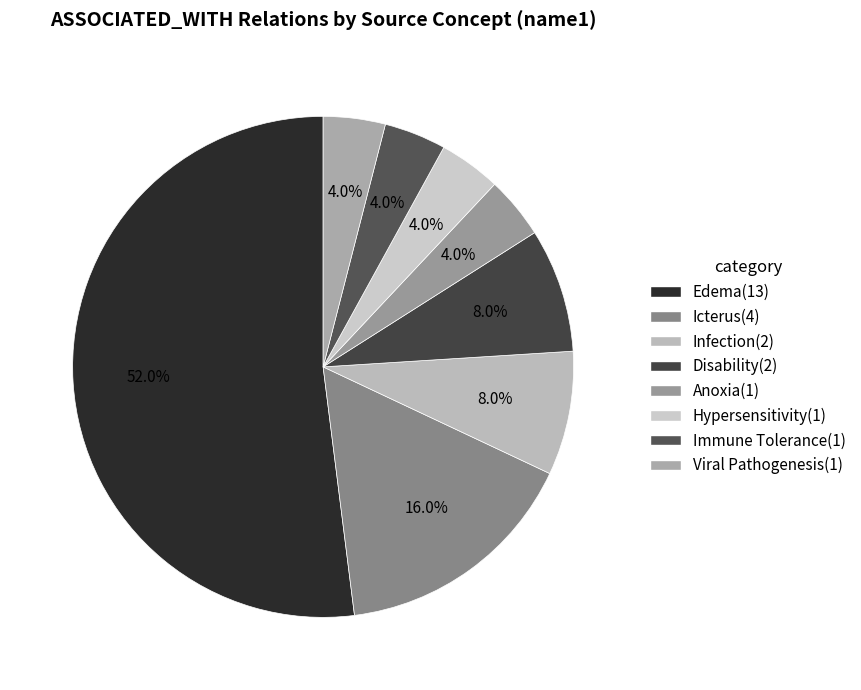

Is the sum of Immune Tolerance and Anoxia greater than half?

No